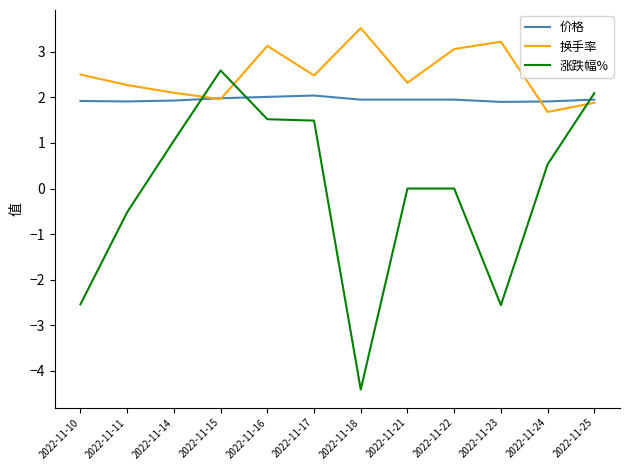

At which category does 换手率 reach its first local valley?

2022-11-15